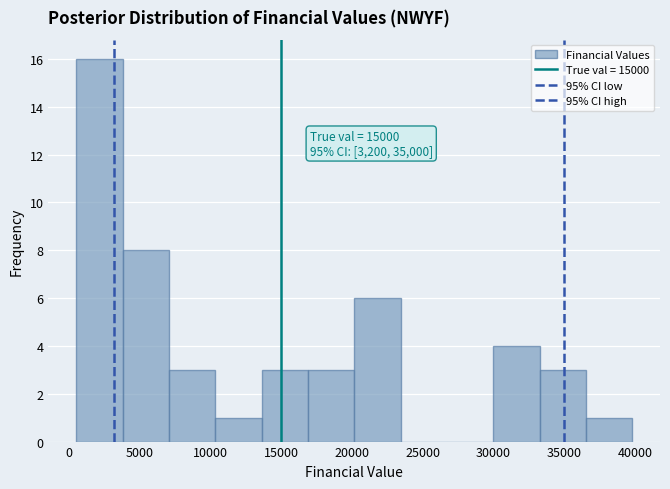

Over which range of the x-axis is the bar tallest?

500 to 4000